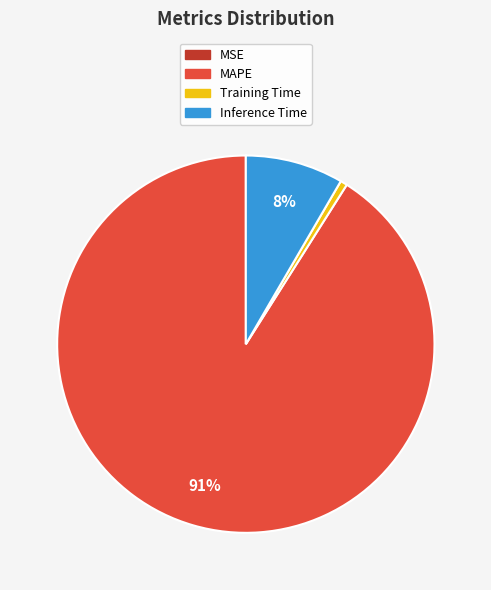

What percentage is the Inference Time slice, to the nearest percent?

8%